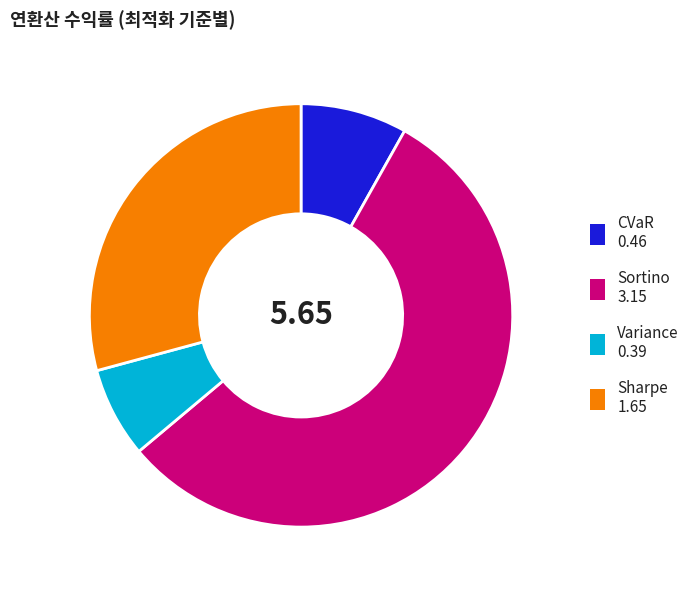

How many slices are in this pie chart?

4